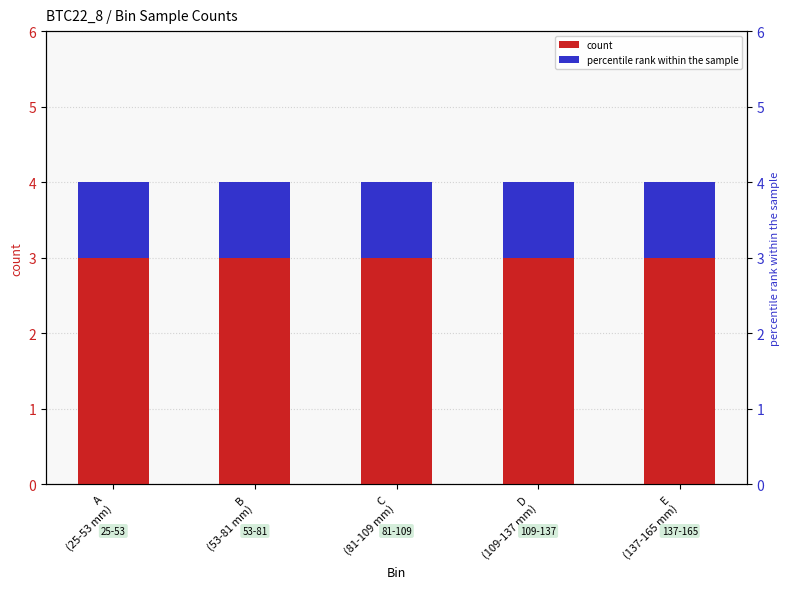

Reading left to right, extract all data points from this chart.

count: 3	3	3	3	3
percentile rank within the sample: 1	1	1	1	1